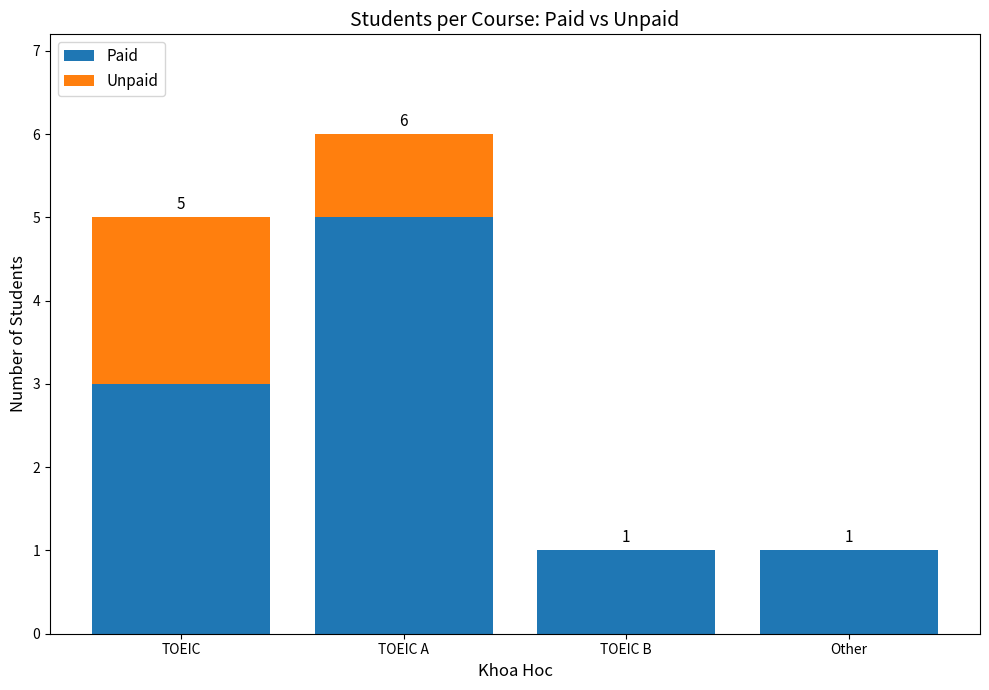

At which label does Paid reach its peak?

TOEIC A